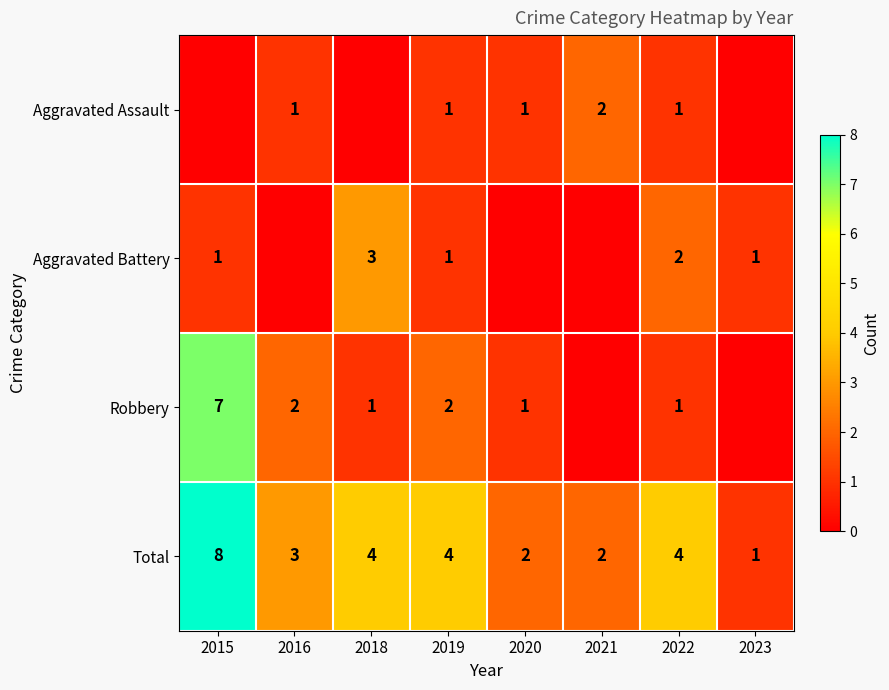

What is the sum of the Total values at 2022 and 2015?

12